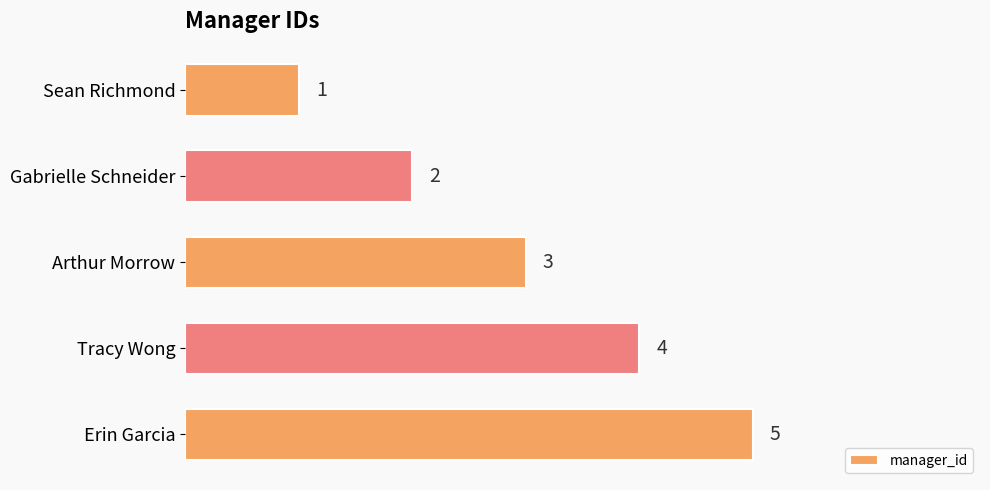

How many values are below 3?

2